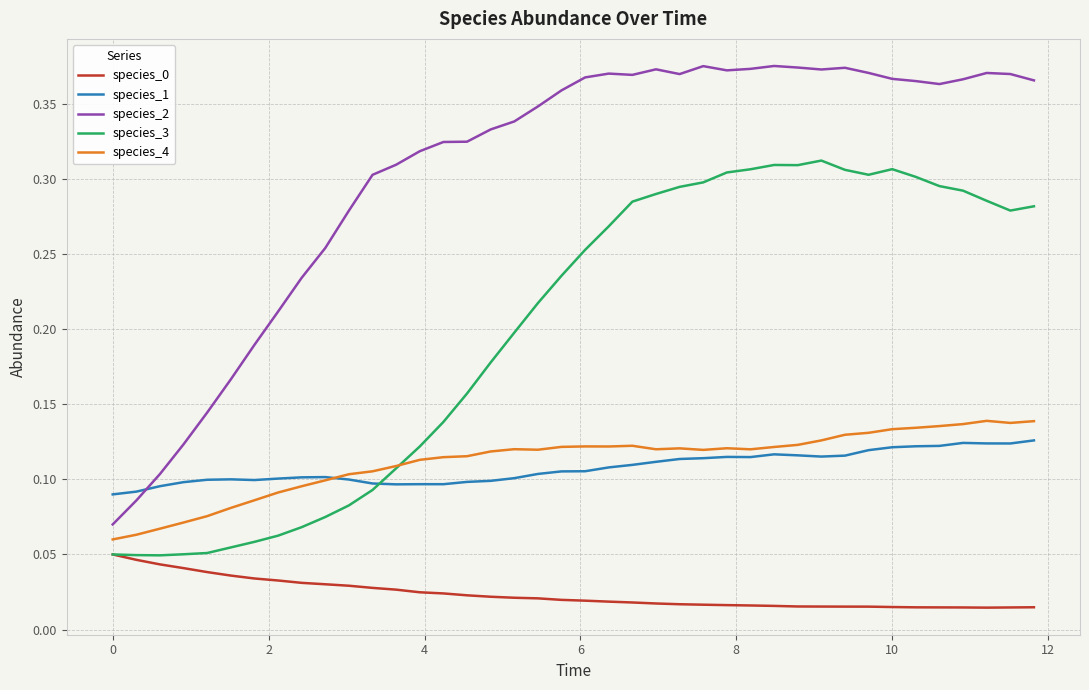

Which series has the largest range (max minus min)?

species_2